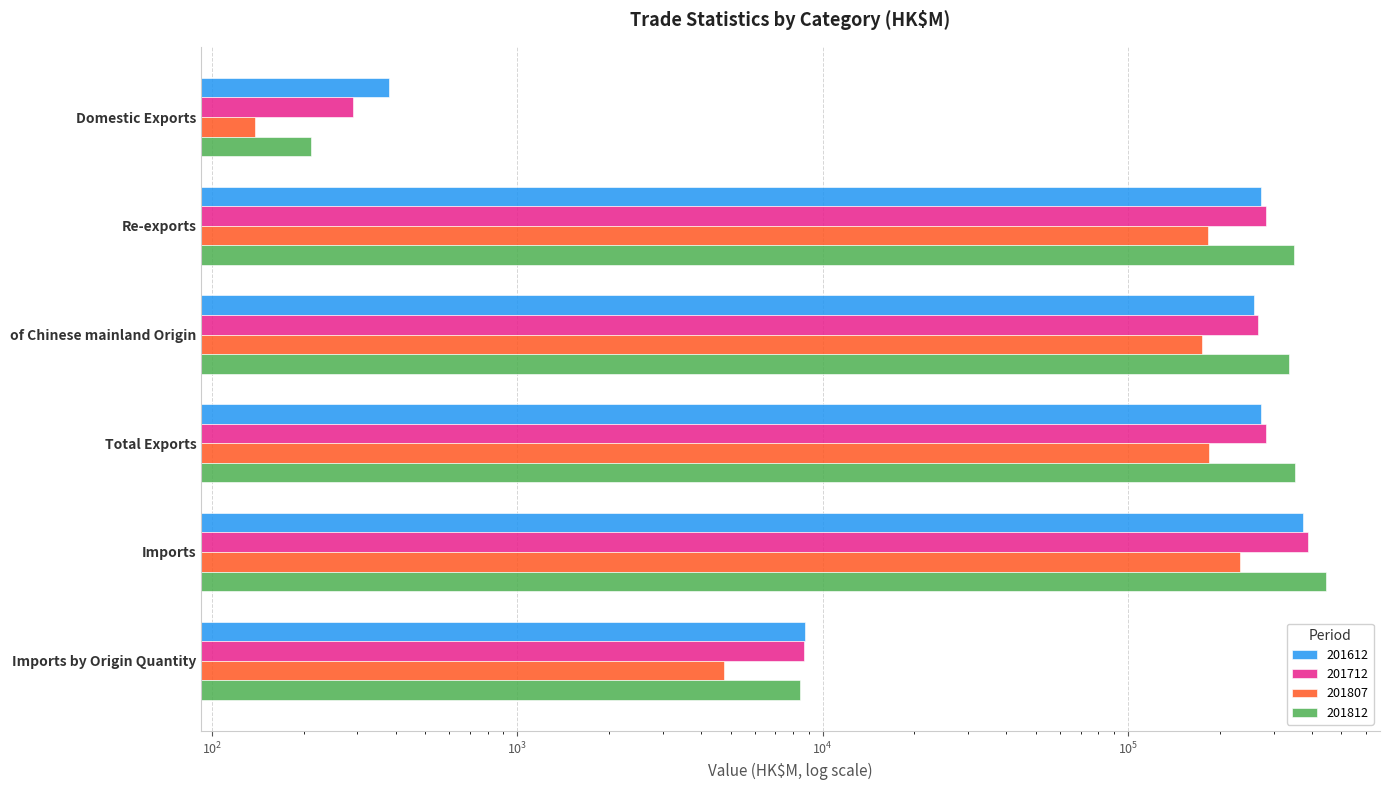

What is the difference between the maximum and minimum values in the 201612 series?

373232.6